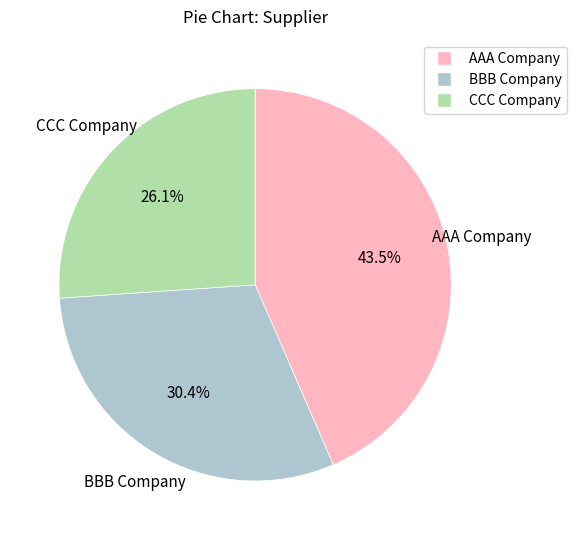

Does AAA Company represent more than half of the total?

No